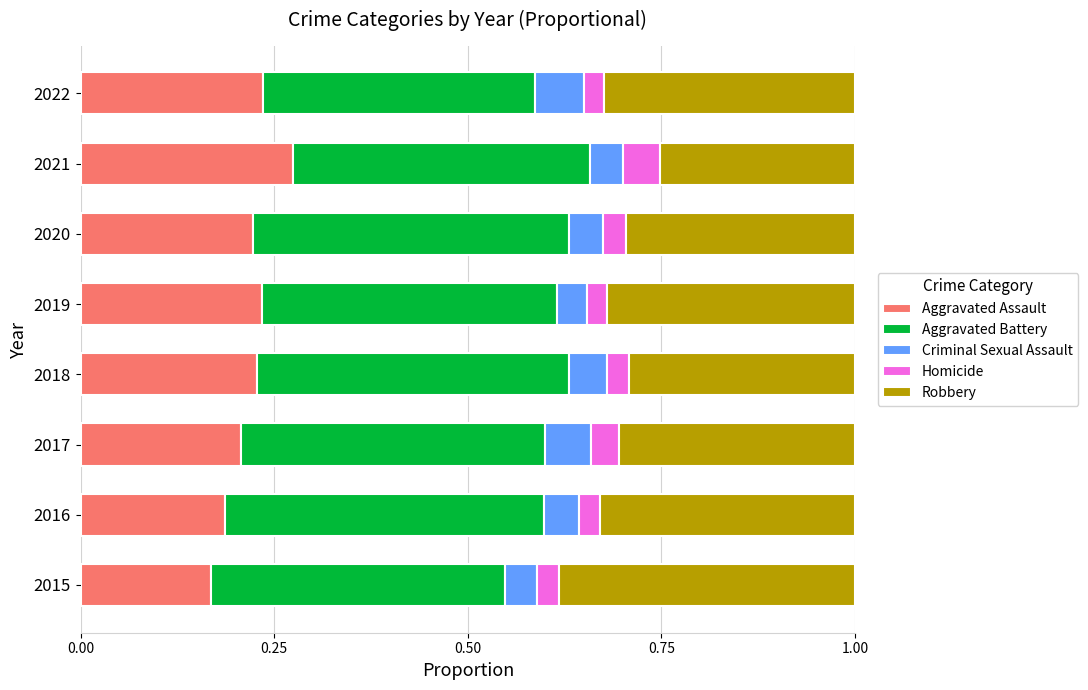

What is the total value across all series at 2017?

1.0